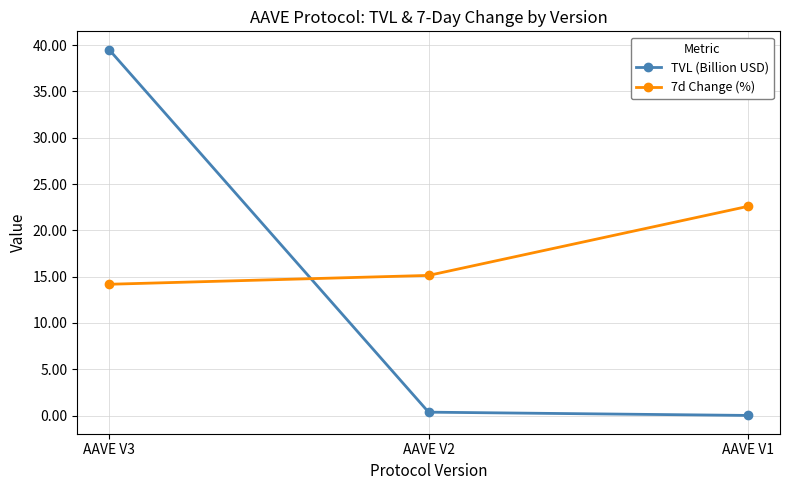

What is the value of the 7d Change (%) point at the 2nd from the left?

15.1